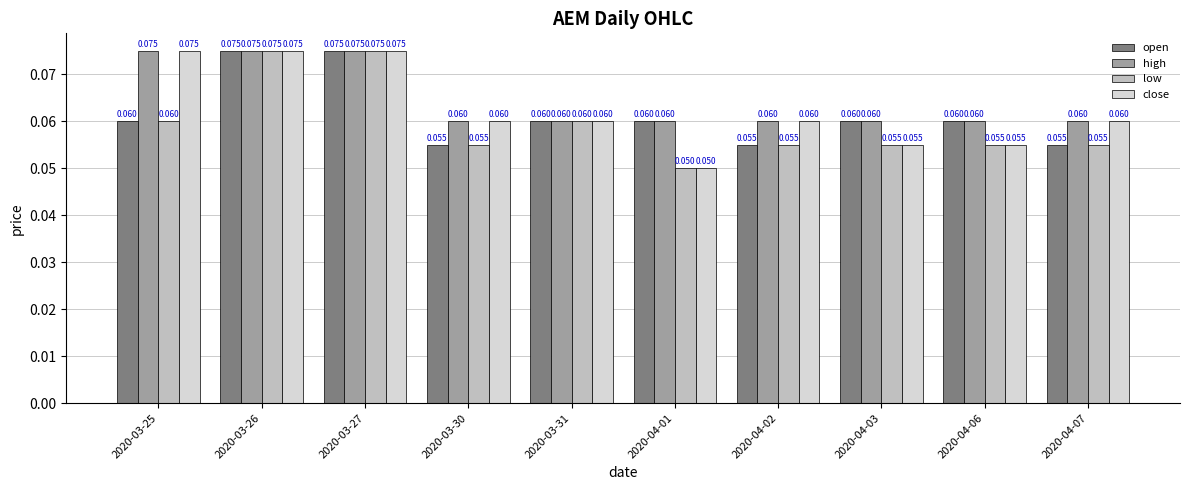

Rank the series by their average value, from lowest to highest.

low, open, close, high